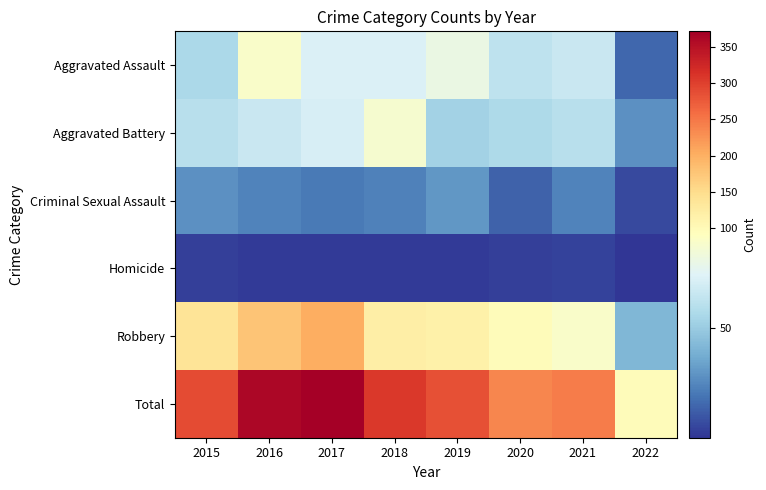

Which category has the highest value across all series?

2017